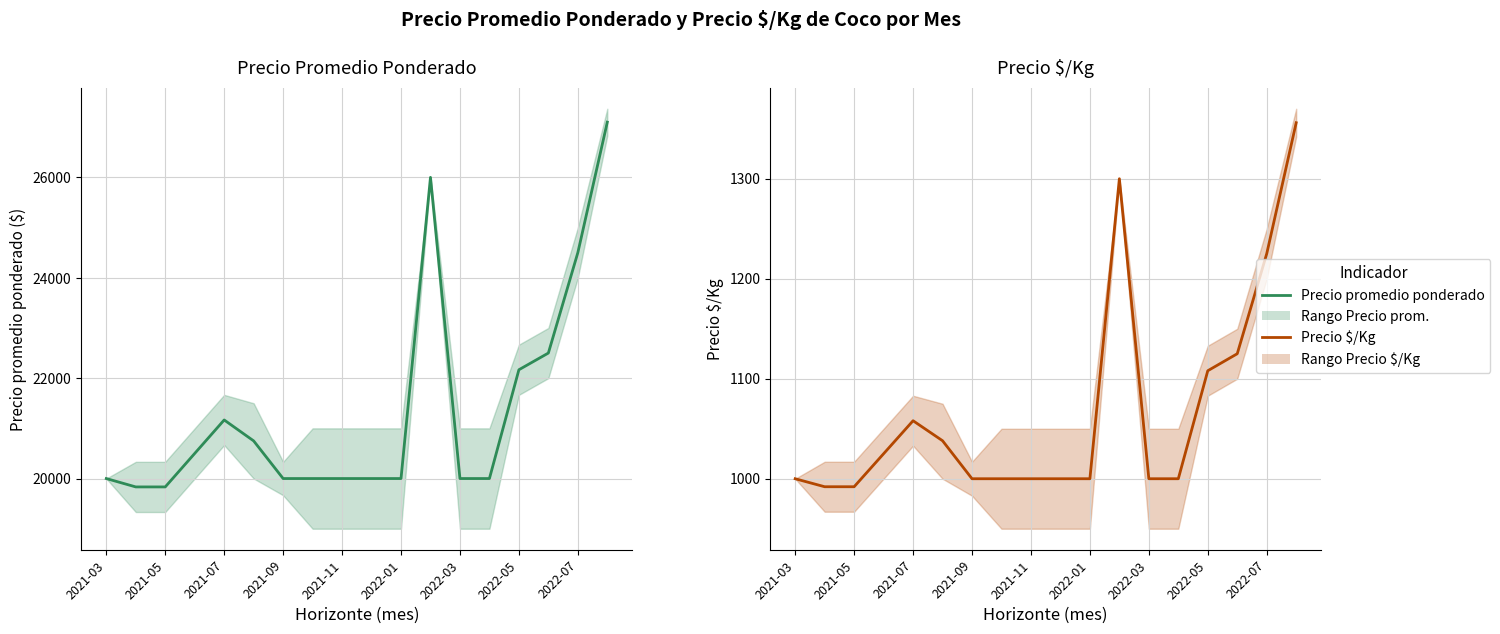

Which category has the lowest value across all series?

2021-05